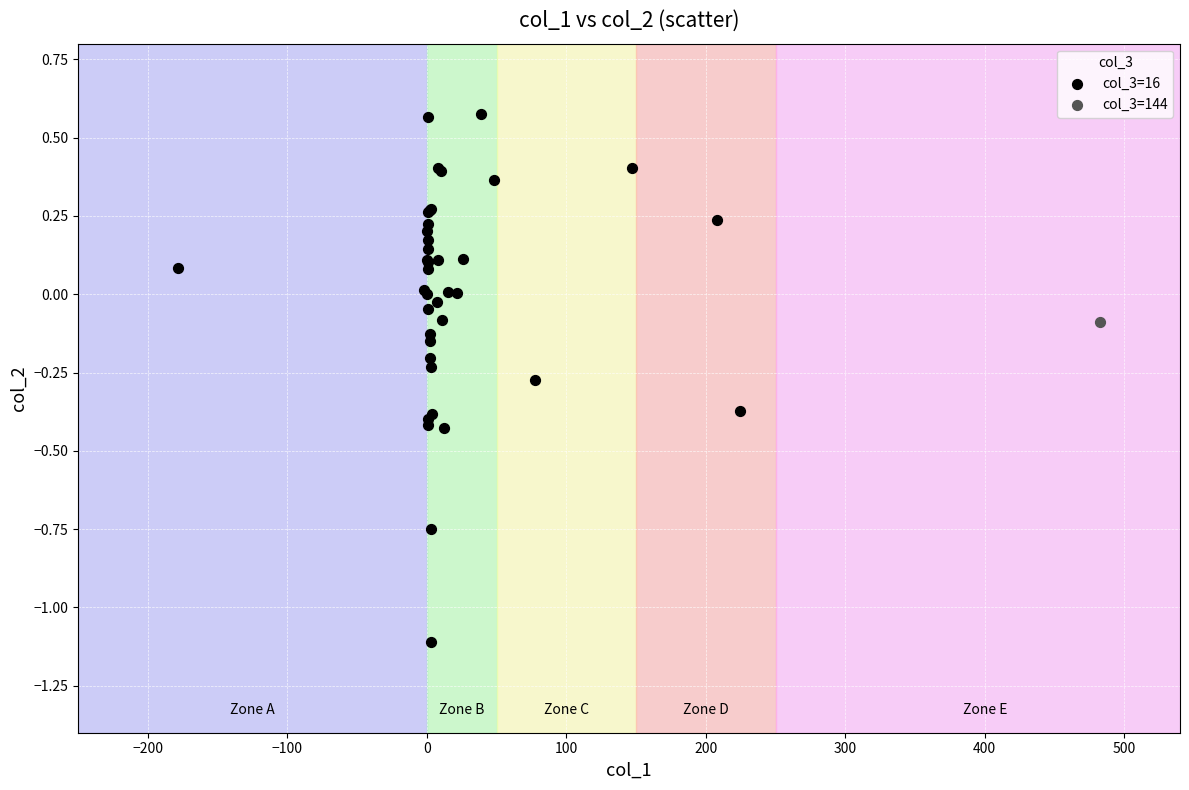

What are all the series names shown in the legend?

col_3=16, col_3=144